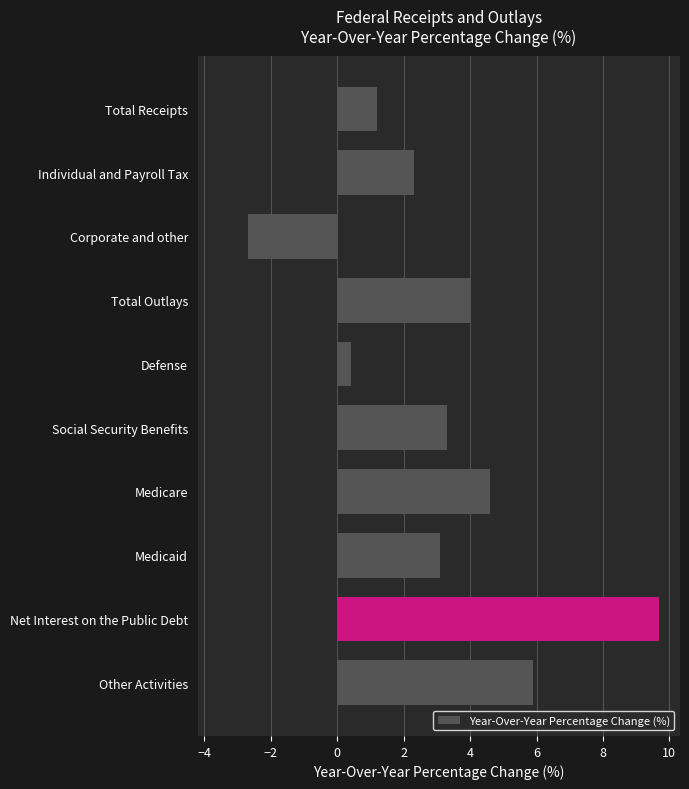

How many bars are there in total?

10